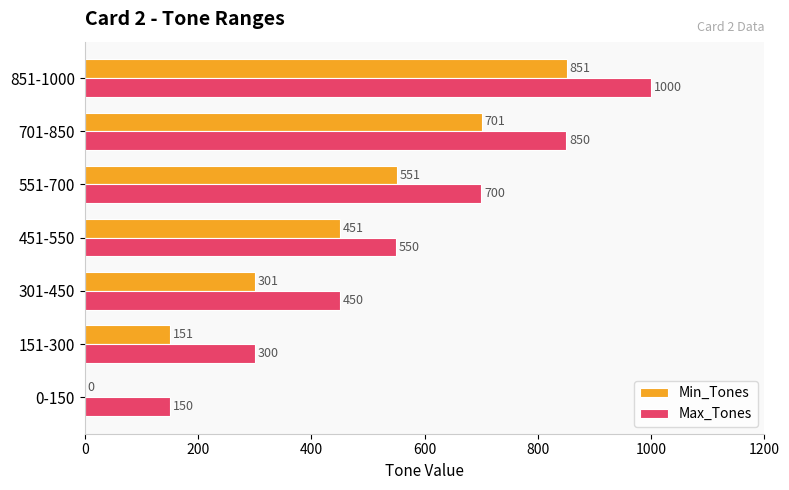

At which label is Min_Tones closest to 425?

451-550